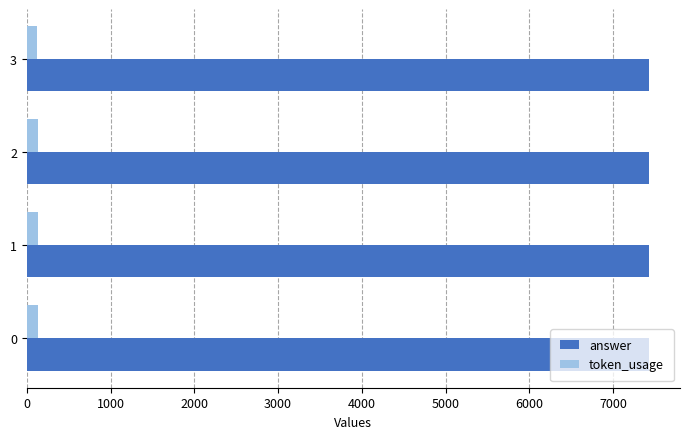

What is the lowest value of the answer series?

7425